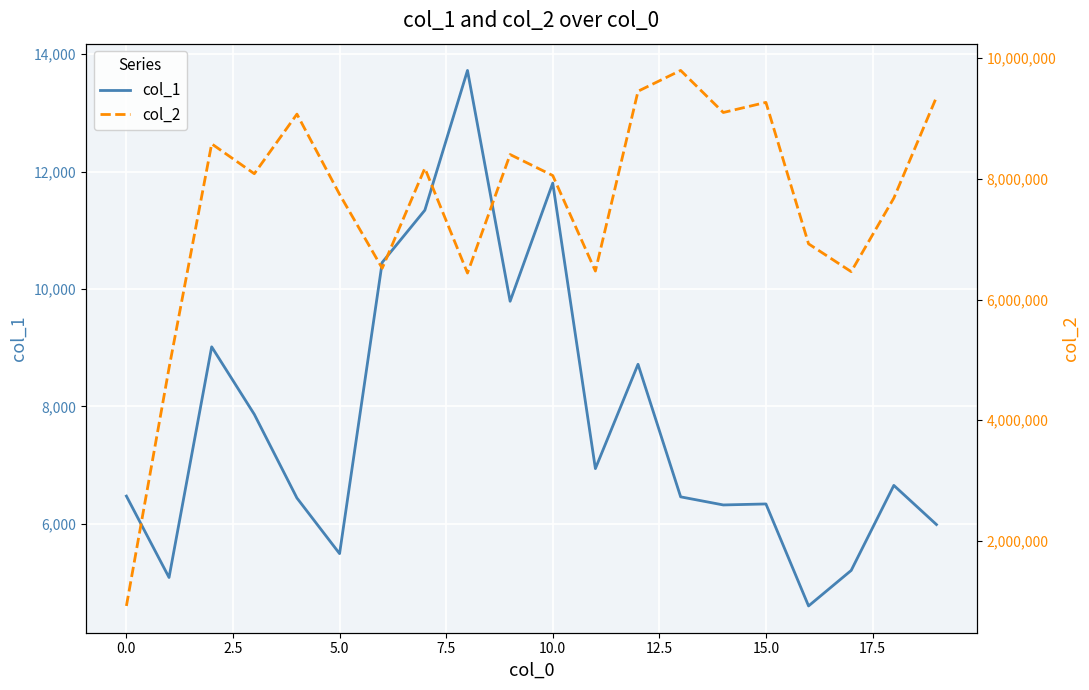

What is the difference between the maximum and minimum values in the col_1 series?

9120